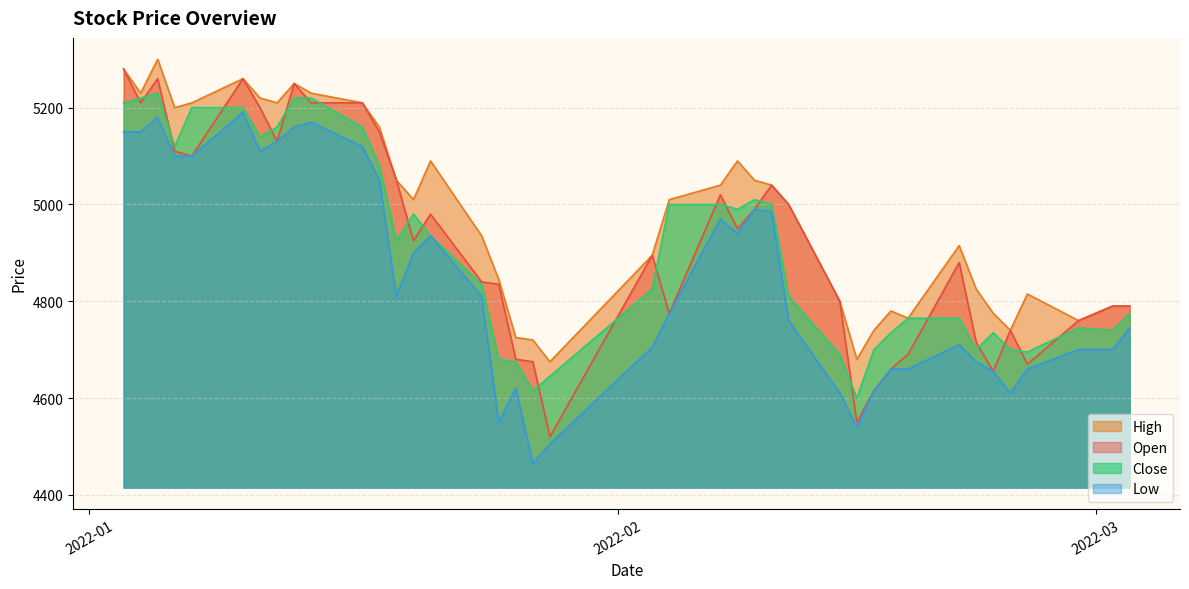

What is the maximum value for Low?

5190